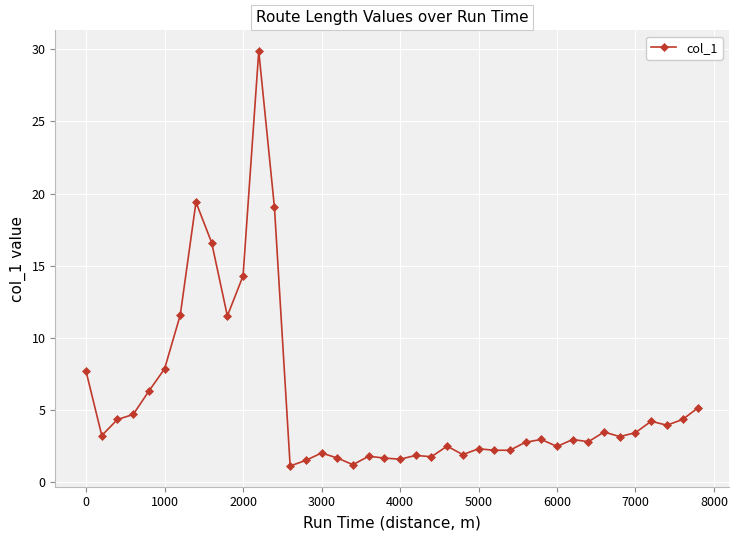

What is the minimum value shown in the chart?

1.1